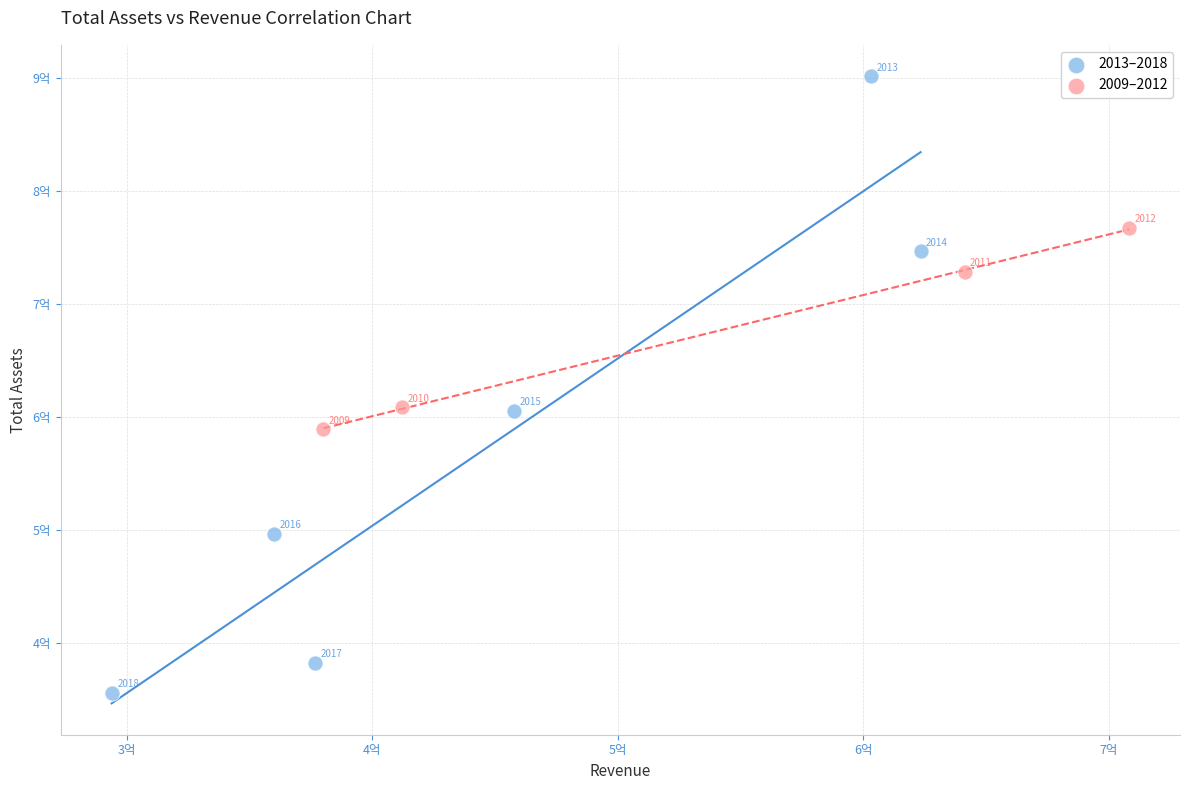

Which series contains the highest Y value?

2013–2018